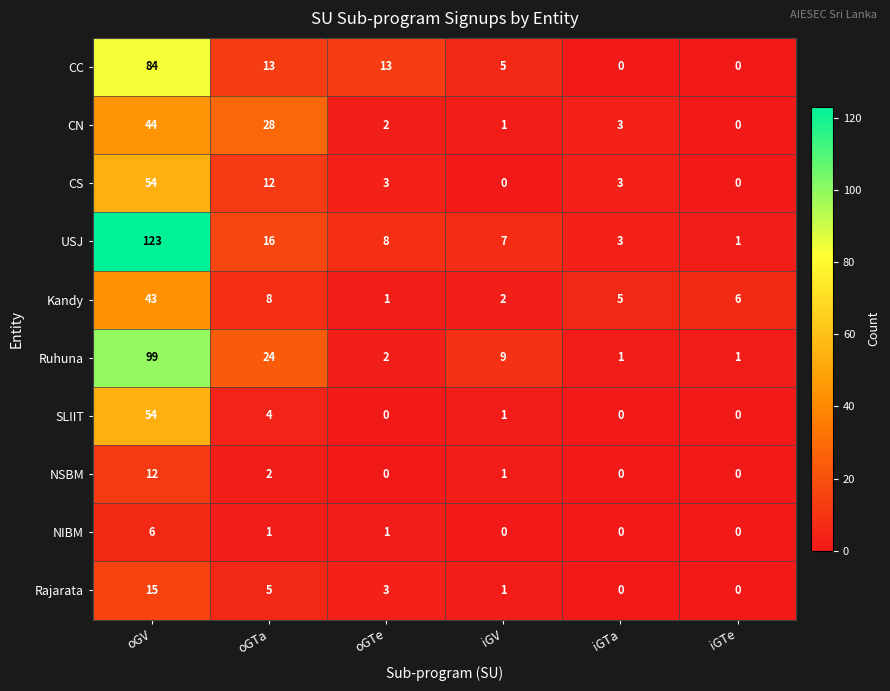

At how many categories does at least one series exceed 21?

2